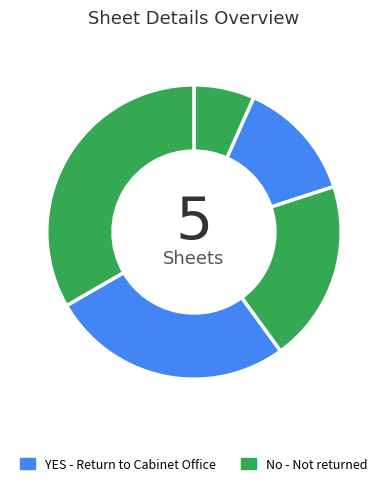

To the nearest percent, what is the average slice percentage?

20%